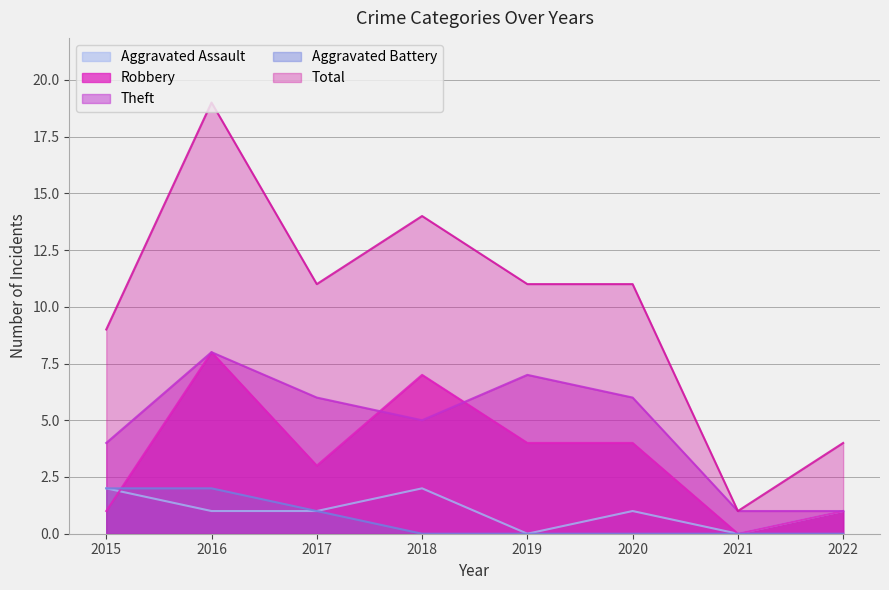

True or false: Theft and Aggravated Assault cross at least once.

False